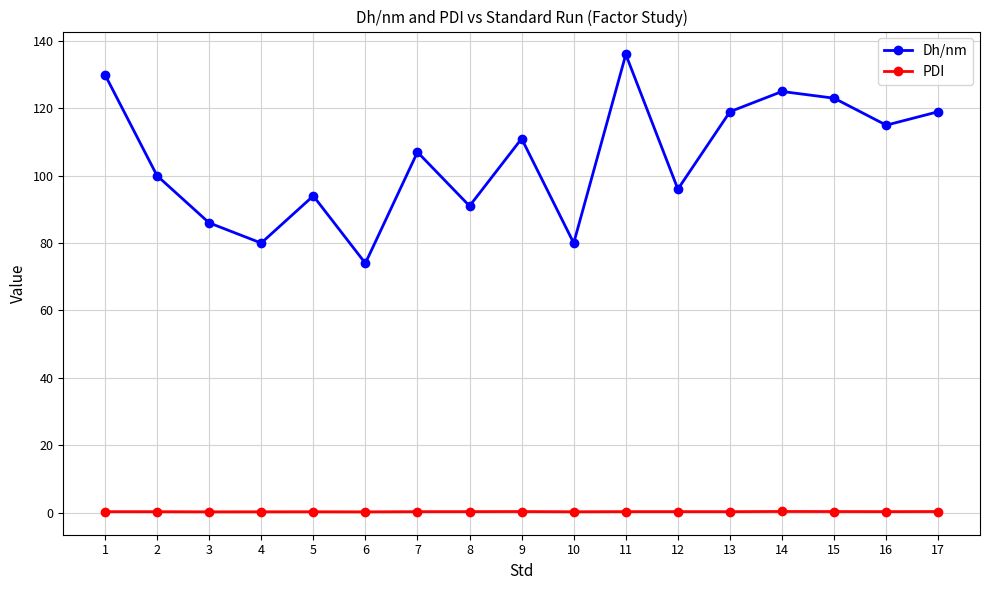

How many data points in Dh/nm are less than 107?

8